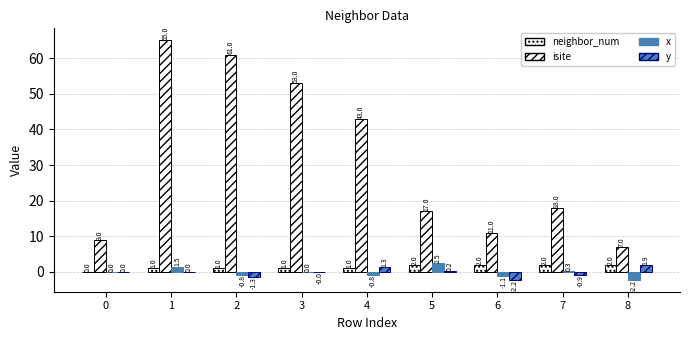

Count the number of data series in this chart.

4